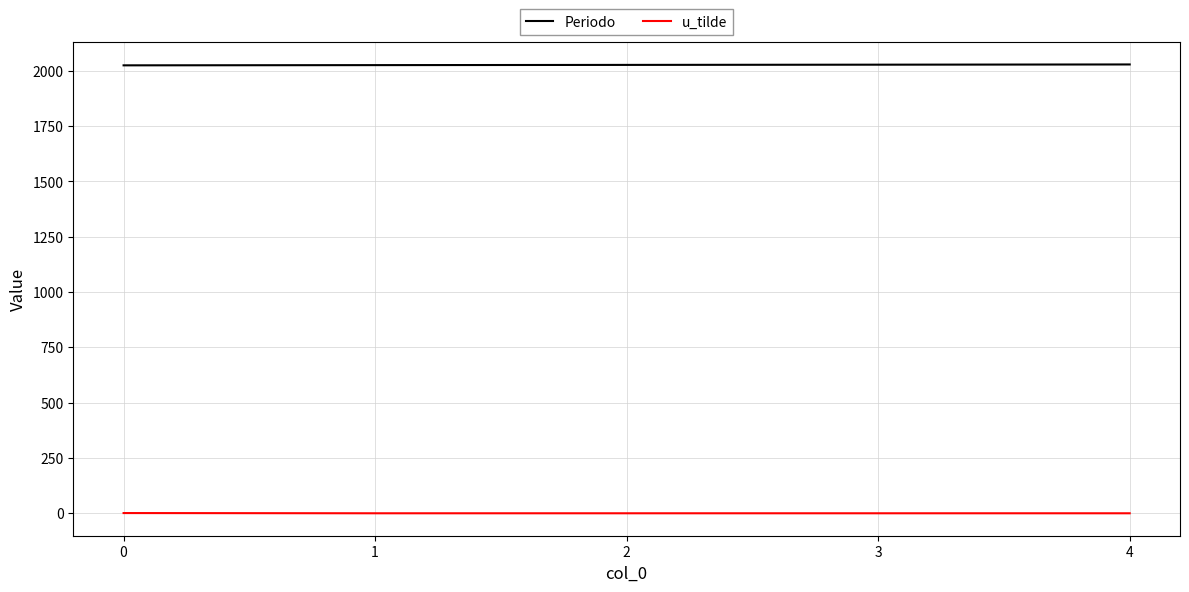

At how many categories does at least one series exceed 624?

5